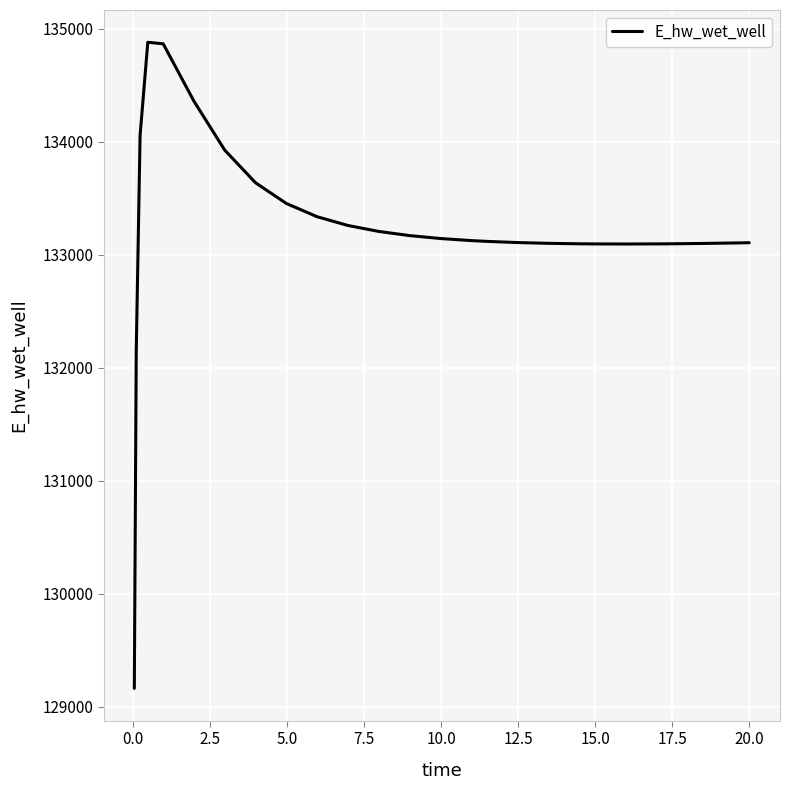

What is the difference between the maximum and minimum values?

5714.8